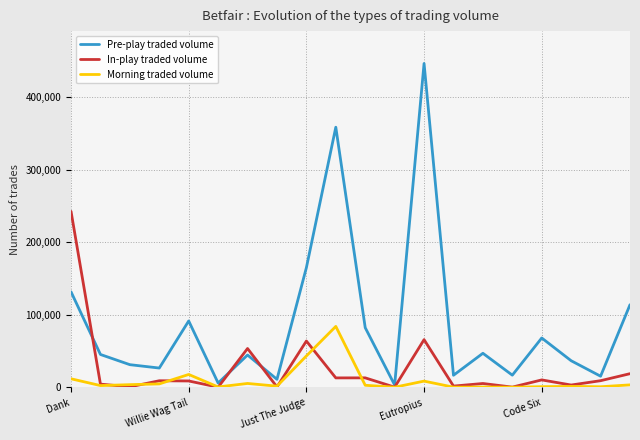

What is the smallest value displayed?

92.1